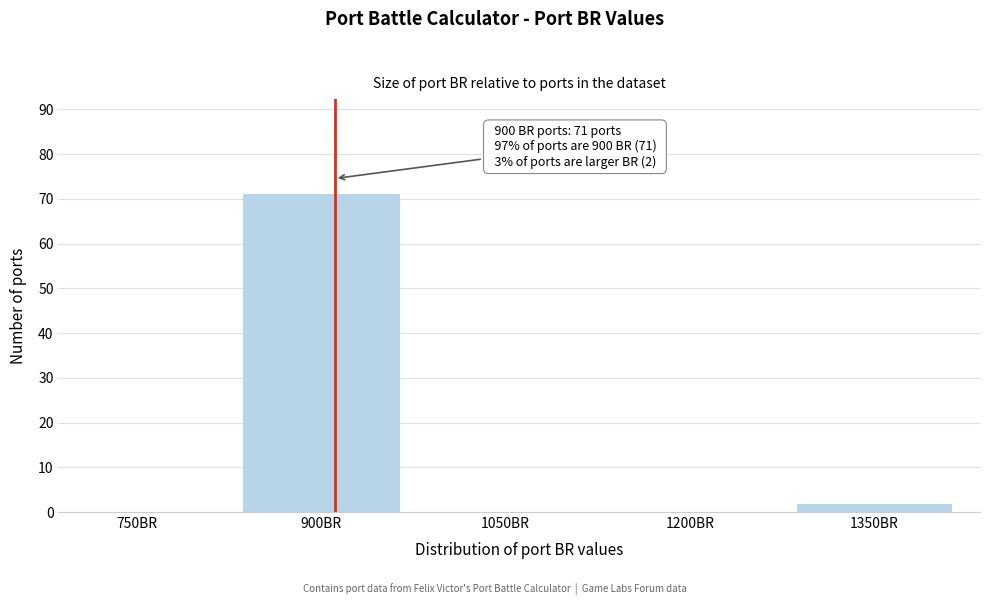

Reading left to right, what are all the values shown in this chart?

750BR=0	900BR=71	1050BR=0	1200BR=0	1350BR=2